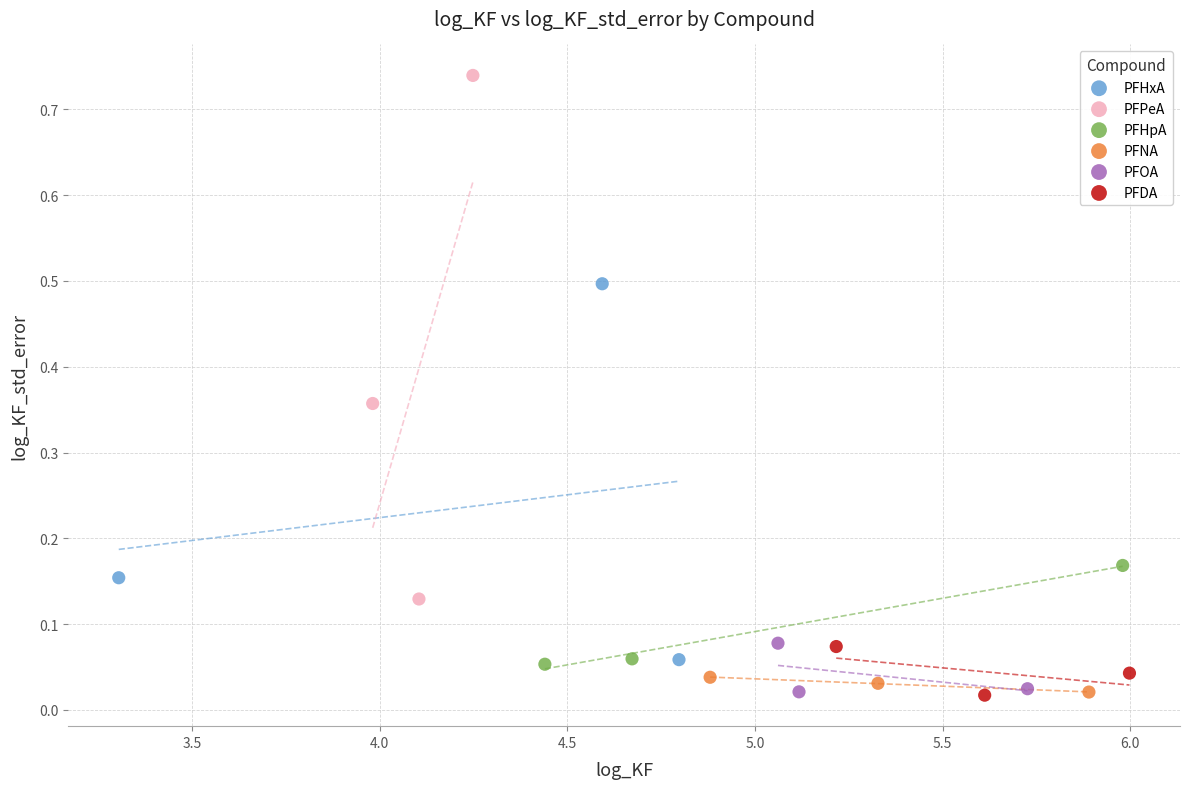

Which series has the widest spread of Y values?

PFPeA